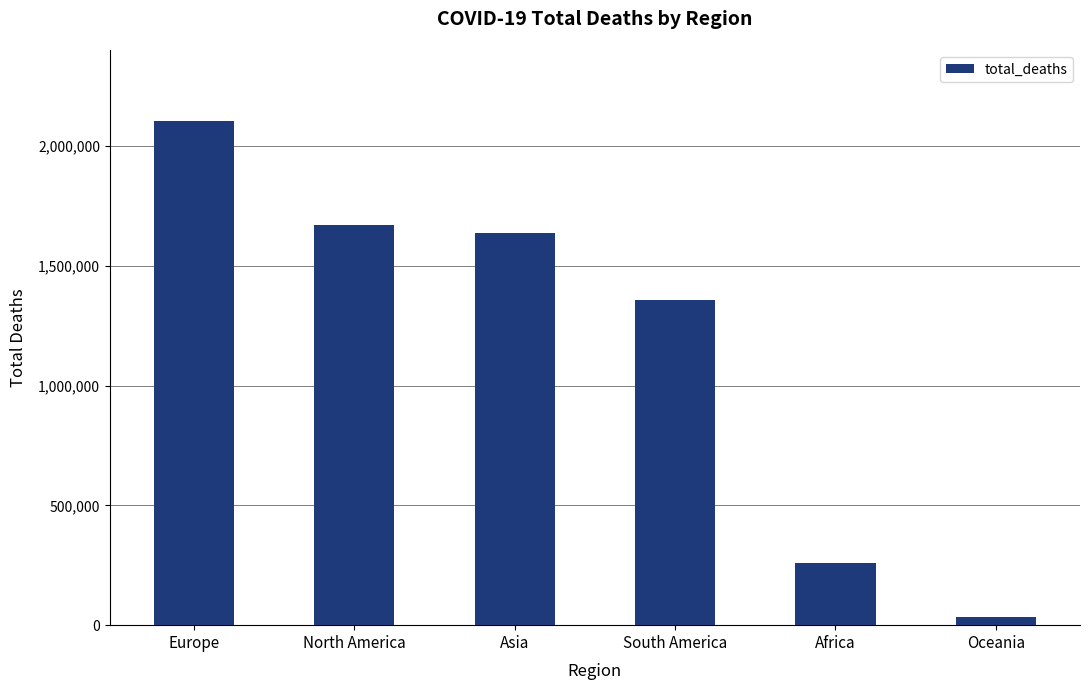

What is the ratio of the value at Asia to the value at Oceania?

49.6